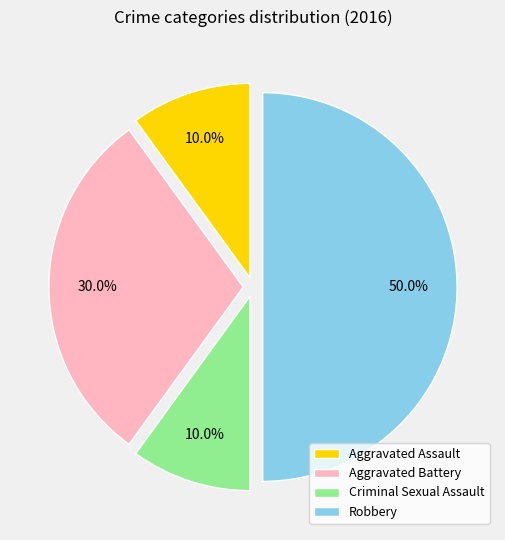

Which slice is the largest?

Robbery